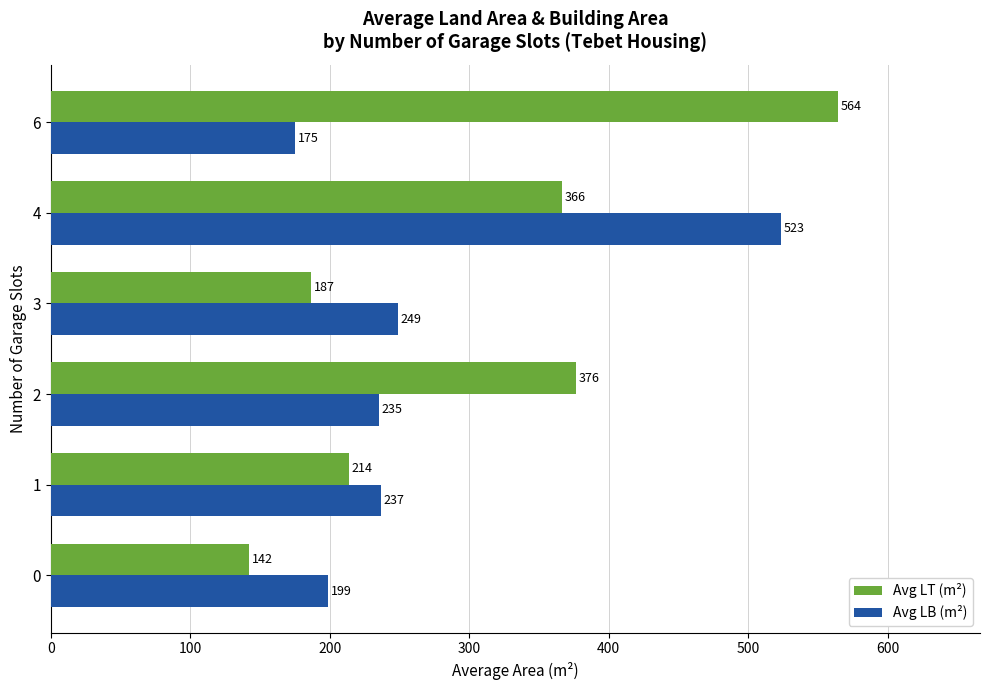

At which label is Avg LT (m²) closest to 353?

4